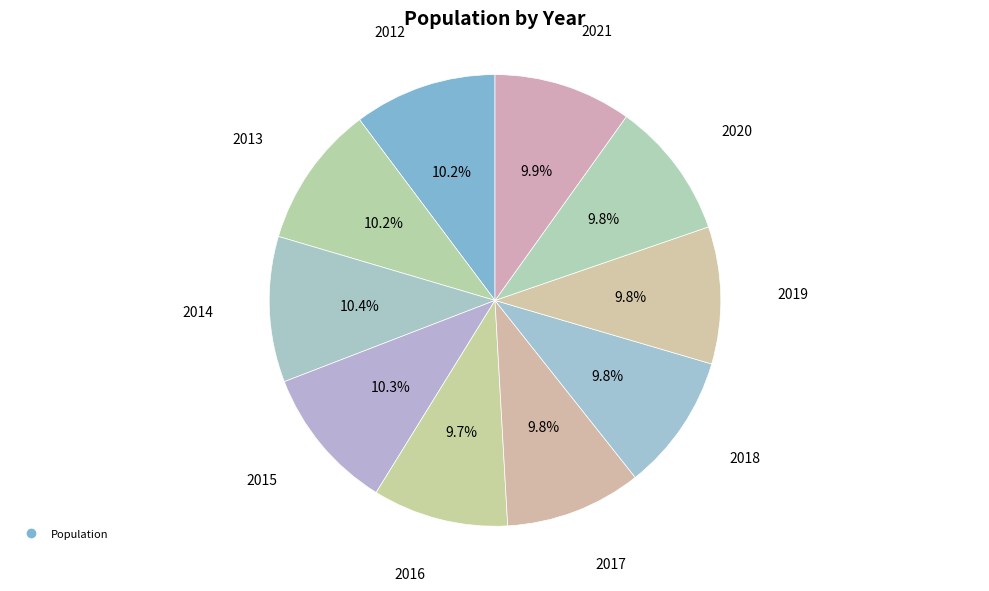

How many segments does this pie chart have?

10